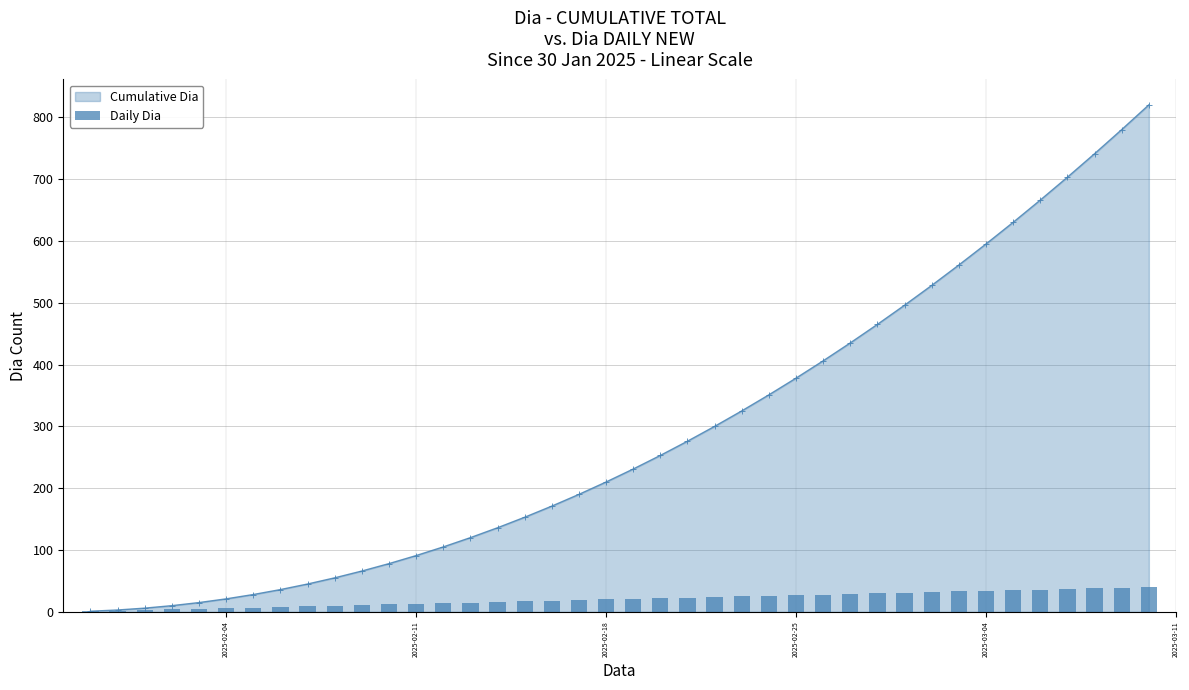

Are the bars horizontal?

No